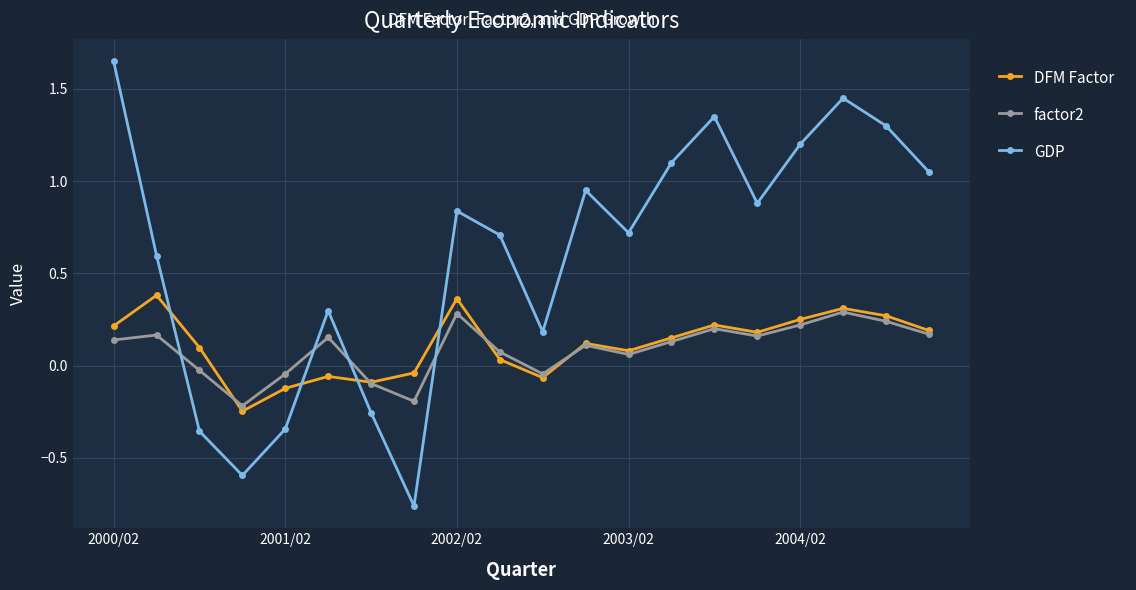

Which series has the widest spread of values?

GDP